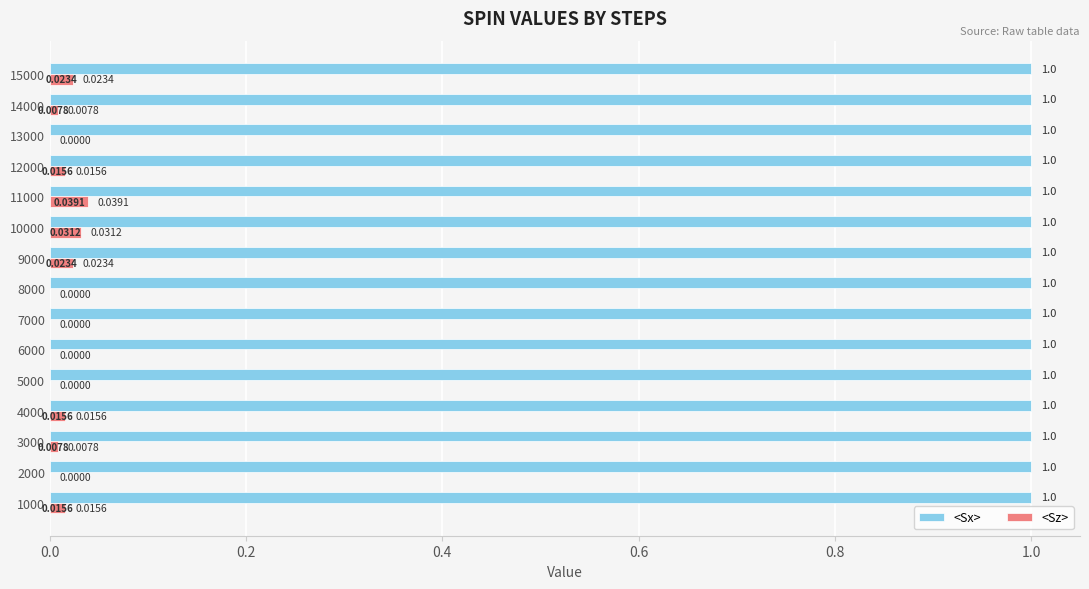

Which series has the largest total across all categories?

<Sx>